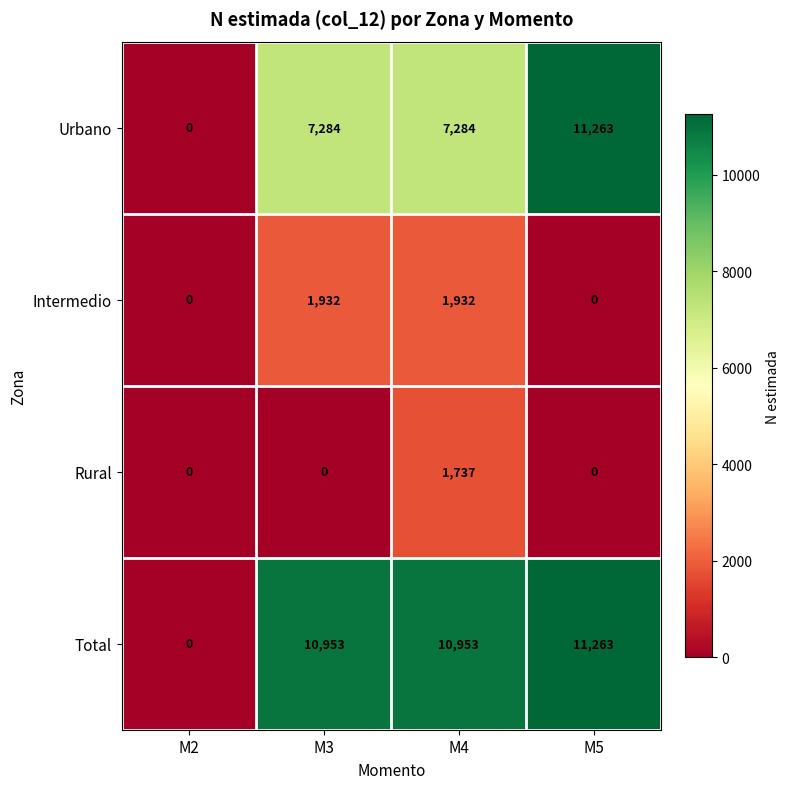

Reading left to right, extract all data points from this chart.

Urbano: M2=0	M3=7284	M4=7284	M5=11263
Intermedio: M2=0	M3=1932	M4=1932	M5=0
Rural: M2=0	M3=0	M4=1737	M5=0
Total: M2=0	M3=10953	M4=10953	M5=11263